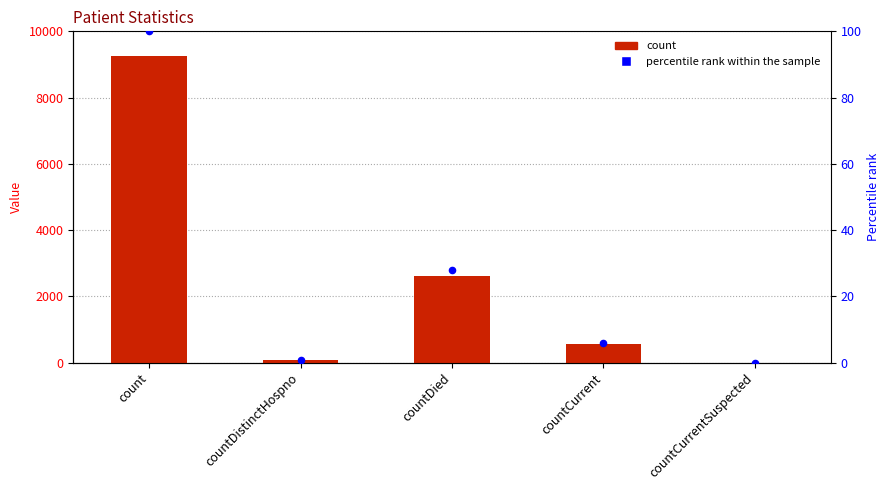

At how many categories does at least one series exceed 2362?

2